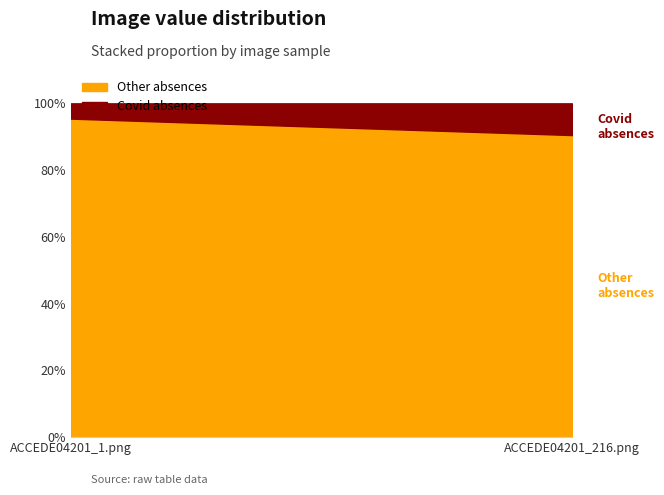

What is the spread (max minus min) of values at ACCEDE04201_216.png?

0.8